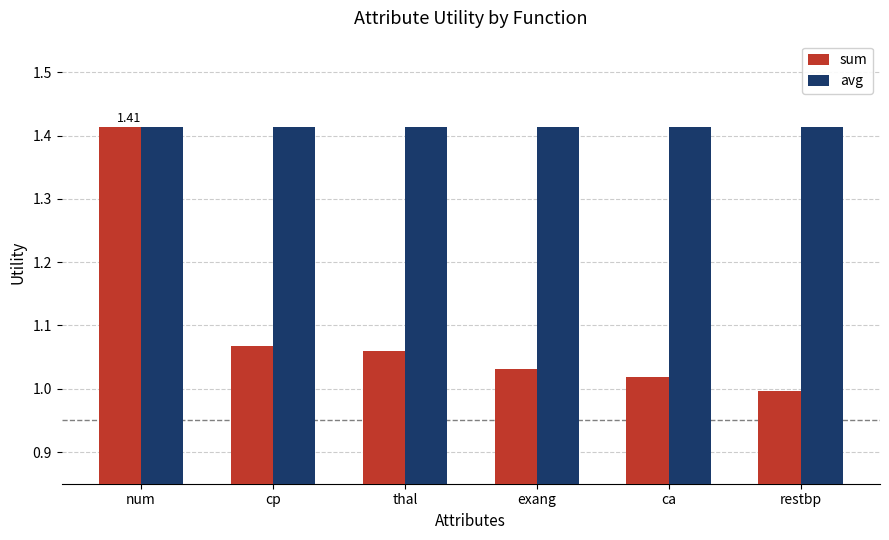

At which category is the sum across all series the highest?

num